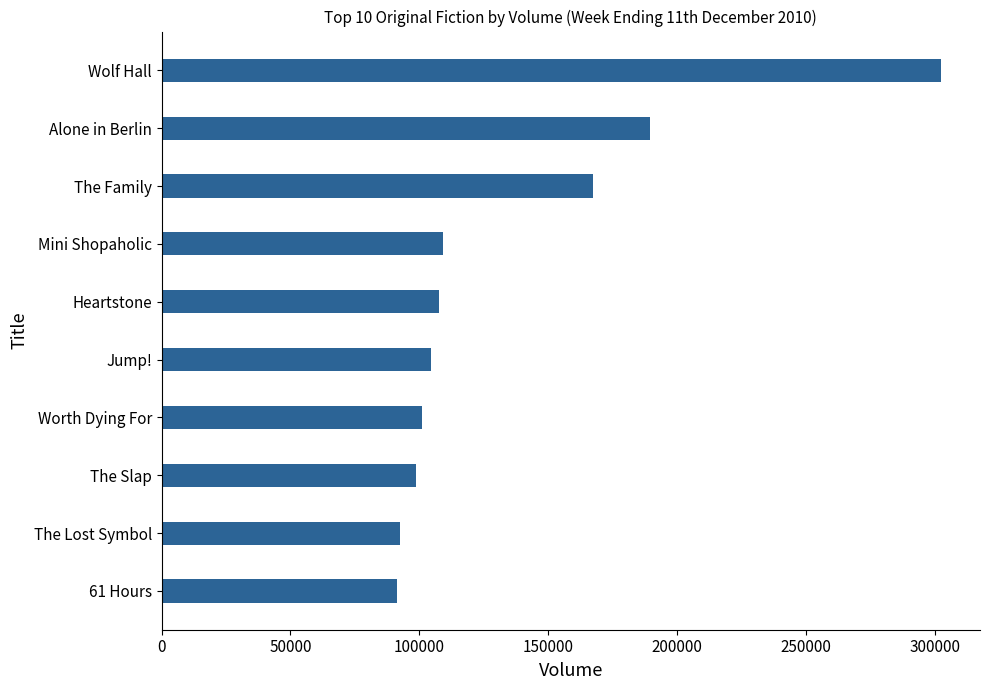

Is it true that the value at Wolf Hall is 514199?

False